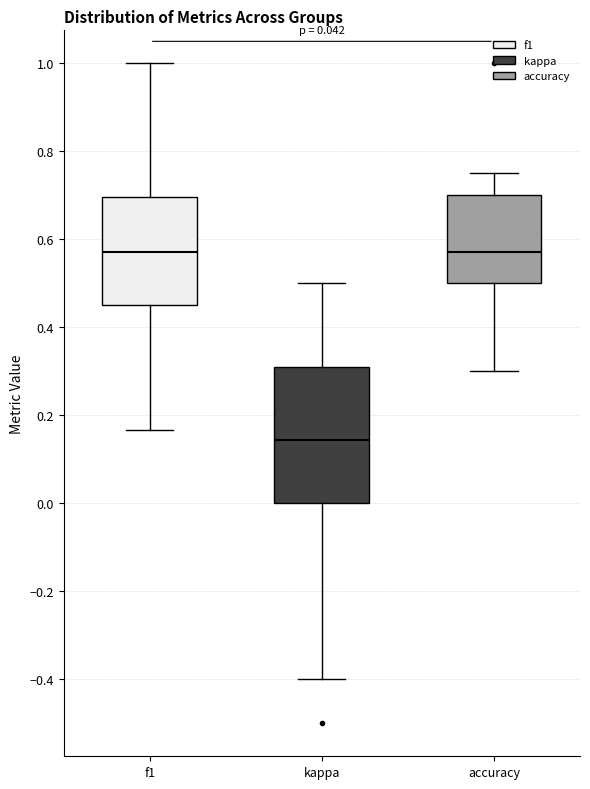

Reading left to right, read every box against the y-axis: the position of its median line, the range the box covers, and the ends of its whiskers. The values are not printed on the chart, so give them approximately, as read against the axis.

f1: median 0.58, box 0.46 to 0.70, whiskers 0.16 to 1.00
kappa: median 0.14, box 0.00 to 0.32, whiskers -0.40 to 0.50
accuracy: median 0.58, box 0.50 to 0.70, whiskers 0.30 to 0.76